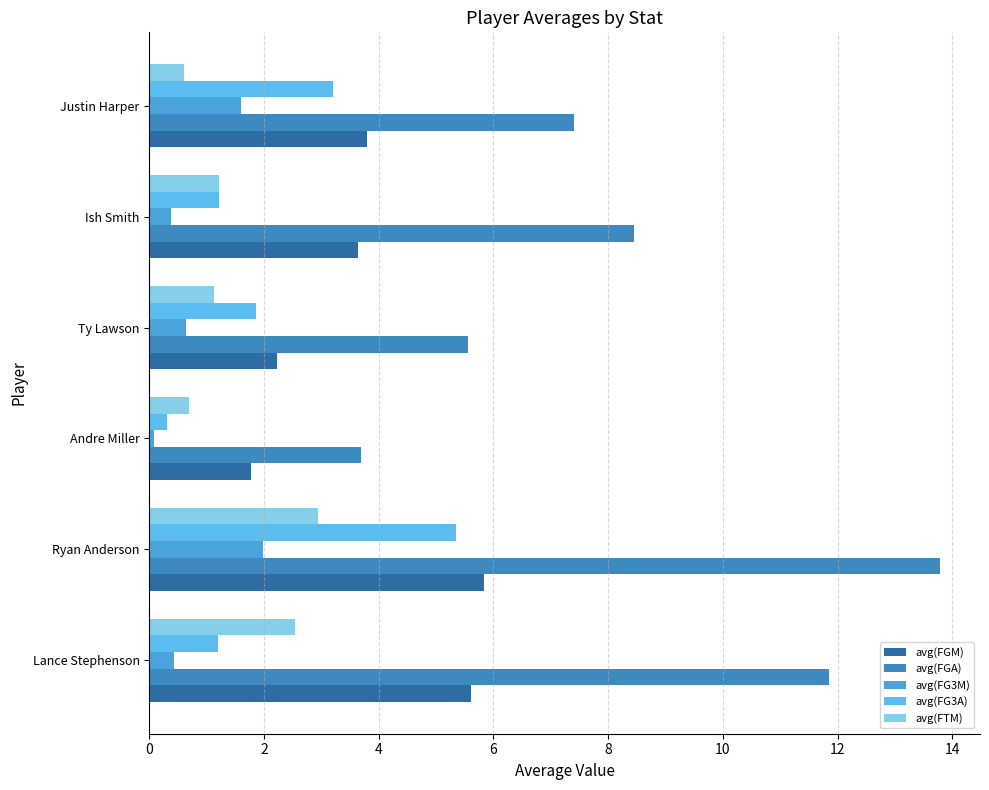

What is the value of the avg(FG3A) bar at the 1st from the left?

1.2